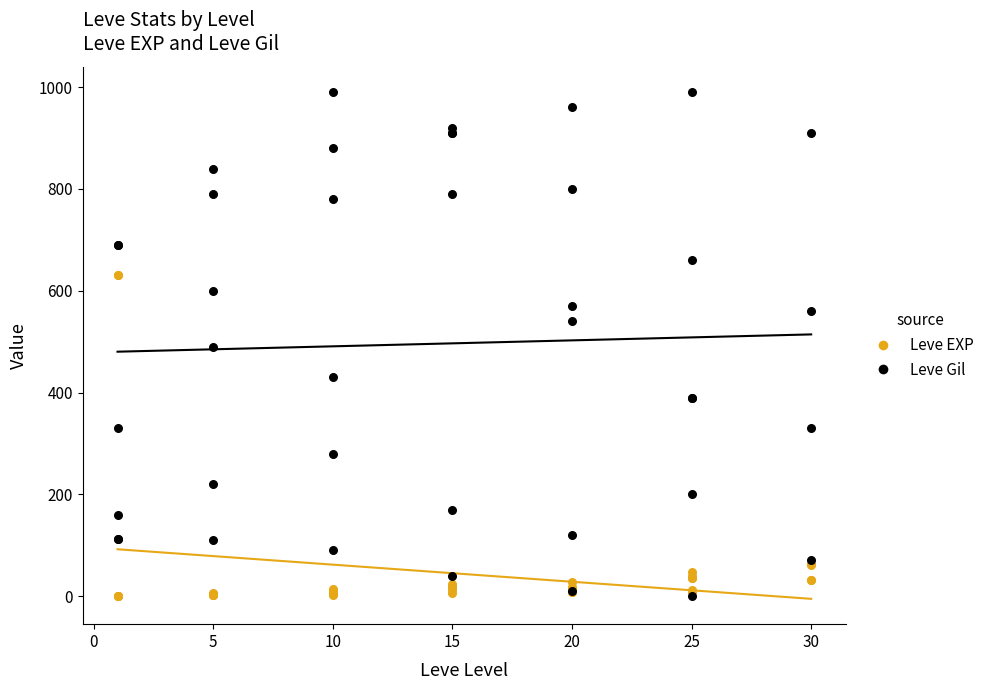

What are all the series names shown in the legend?

Leve EXP, Leve Gil